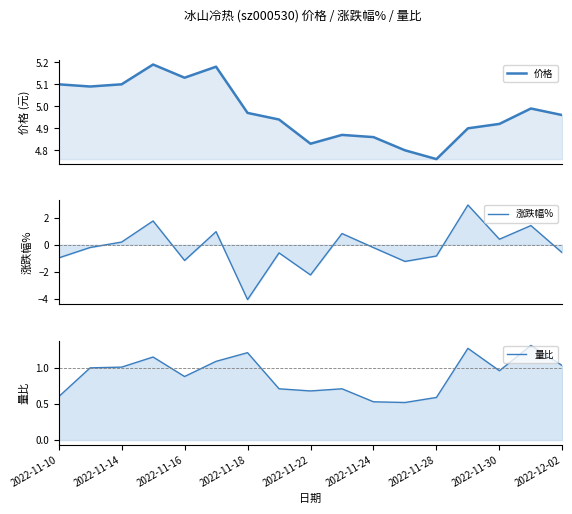

The 价格 series shows 1.2 at 2022-11-30. True or false?

False